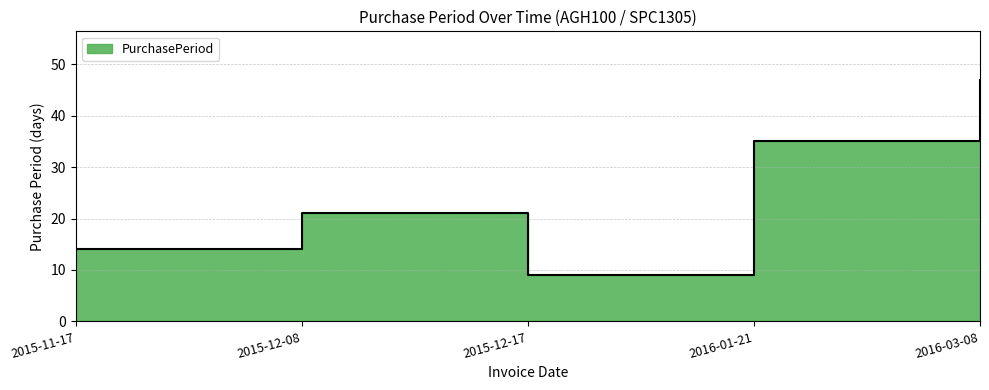

Approximately how many times larger is the value at 2016-03-08 compared to 2015-12-08?

2.2